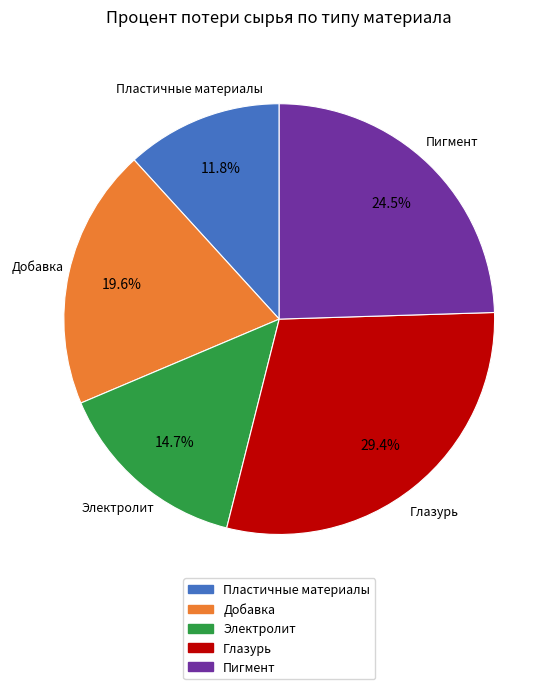

How much of the chart is everything except Пигмент?

75.5%